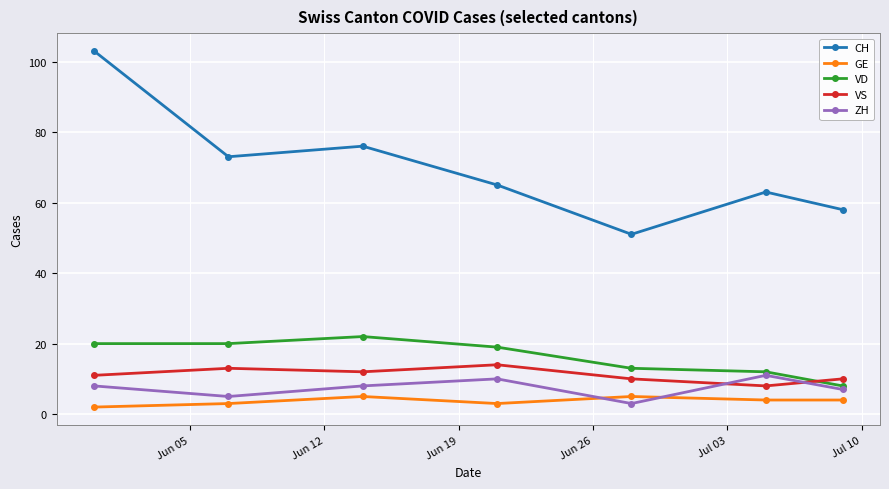

What is the difference between the maximum and minimum values in the GE series?

3